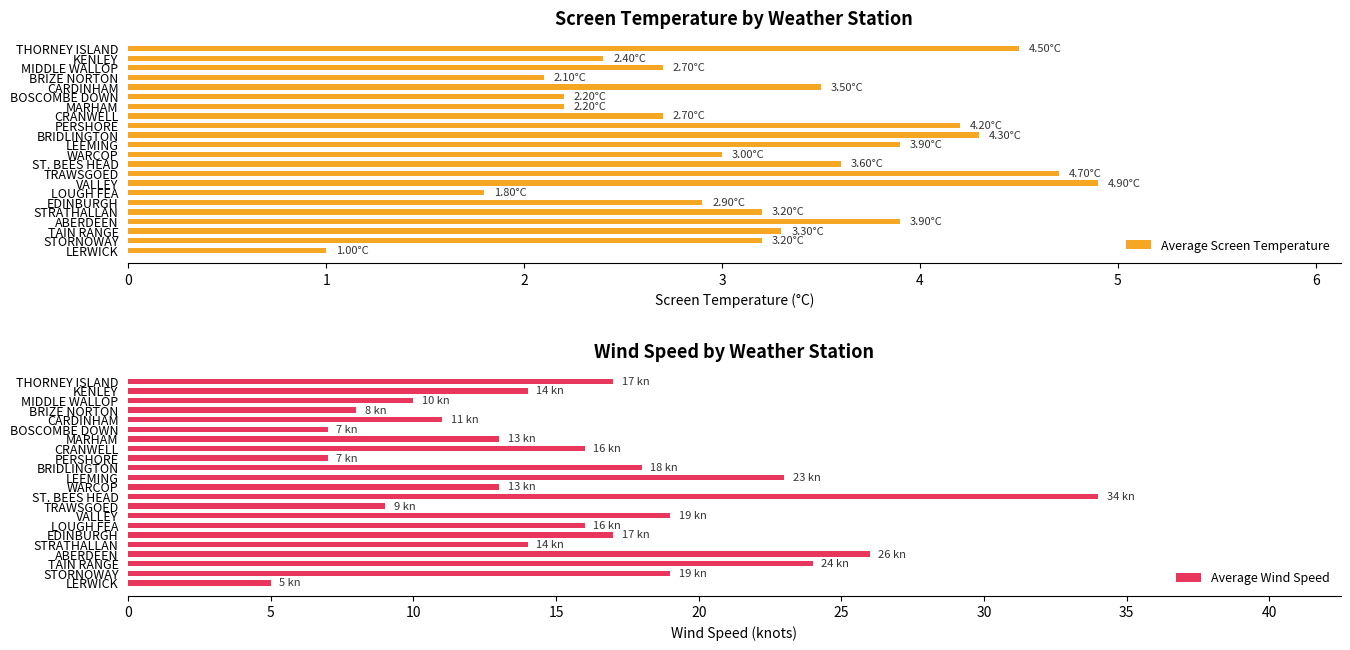

At which category is the sum across all series the highest?

9